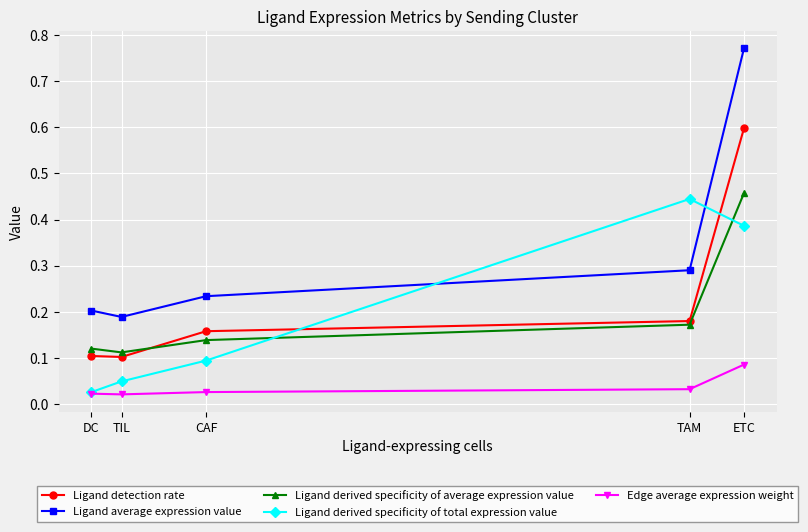

Which series has the largest range (max minus min)?

Ligand average expression value